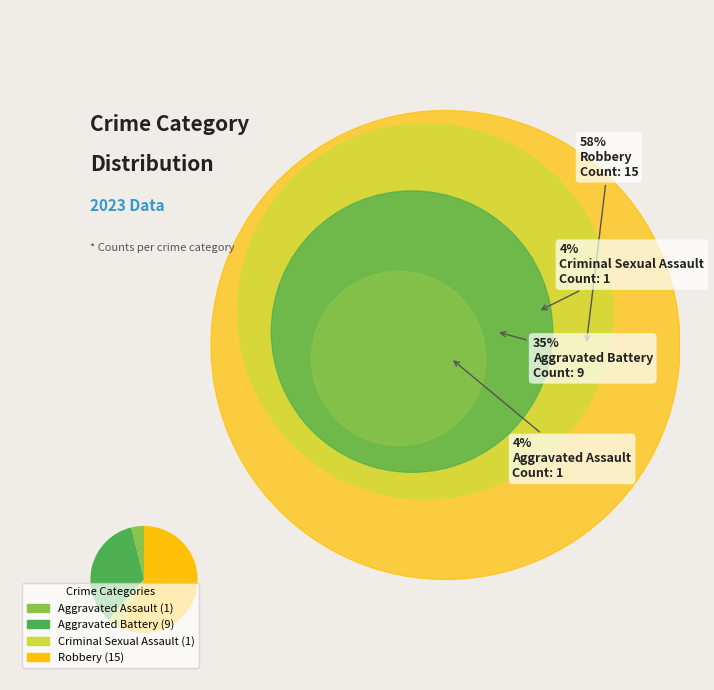

Combined, do Robbery and Criminal Sexual Assault account for over 50%?

Yes